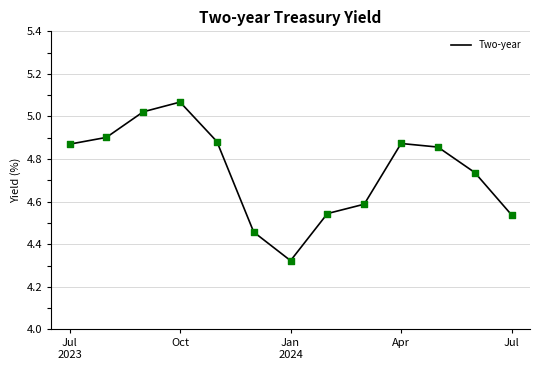

What is the difference between the maximum and minimum values?

0.7